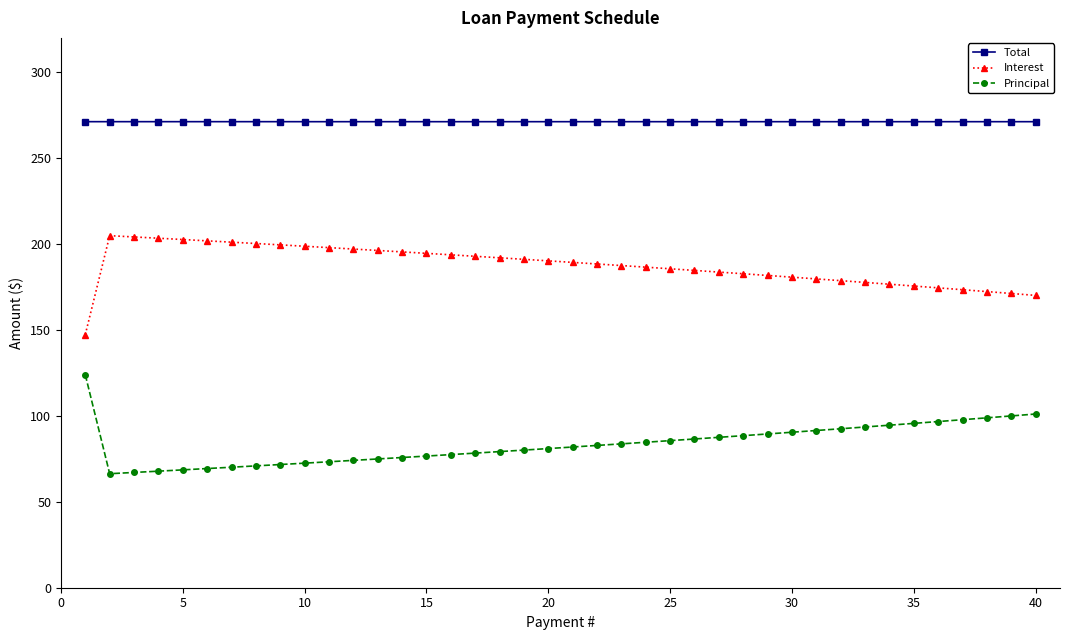

What is the greatest value displayed?

271.2